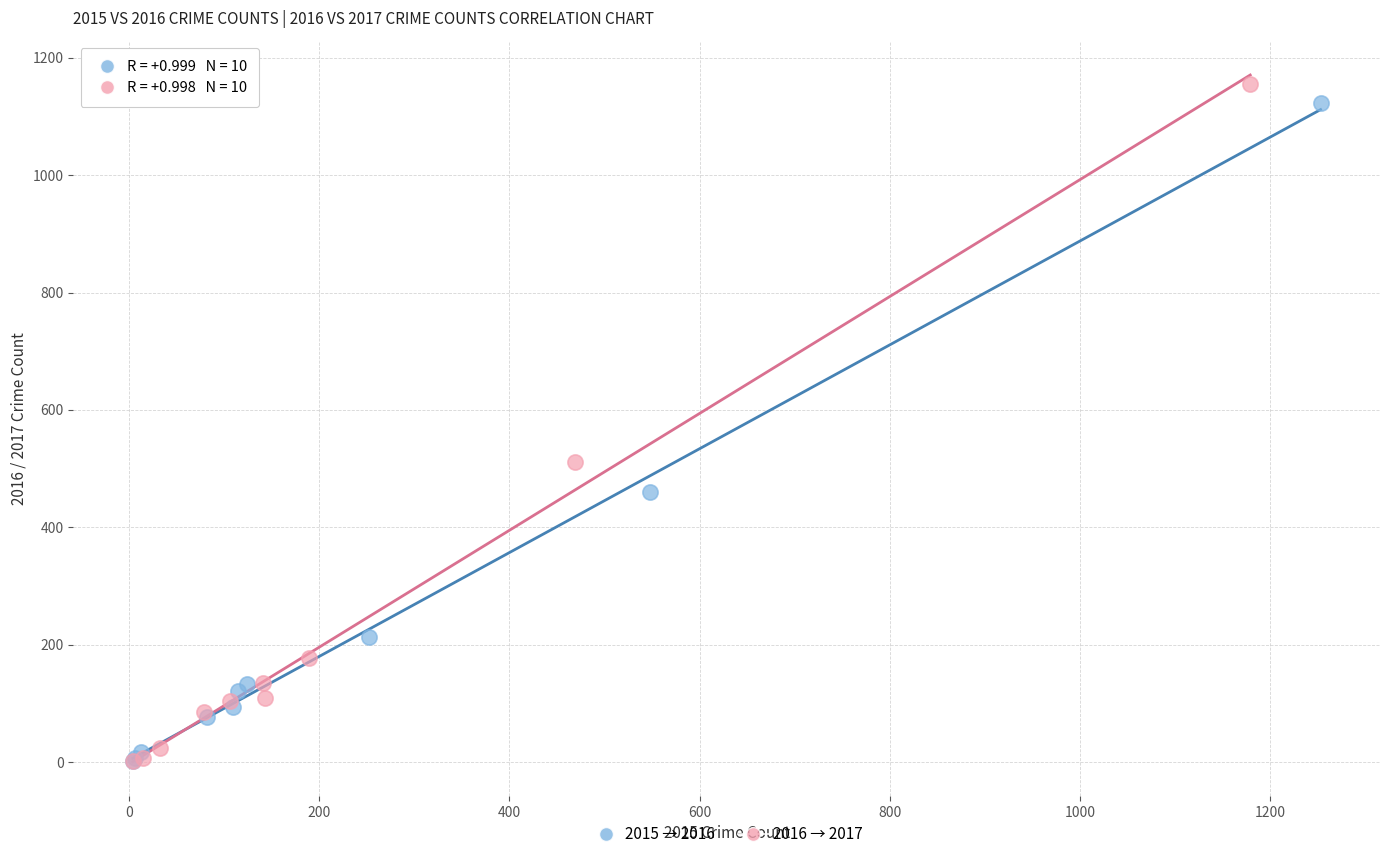

Which series has the largest Y range (max minus min)?

2016 → 2017